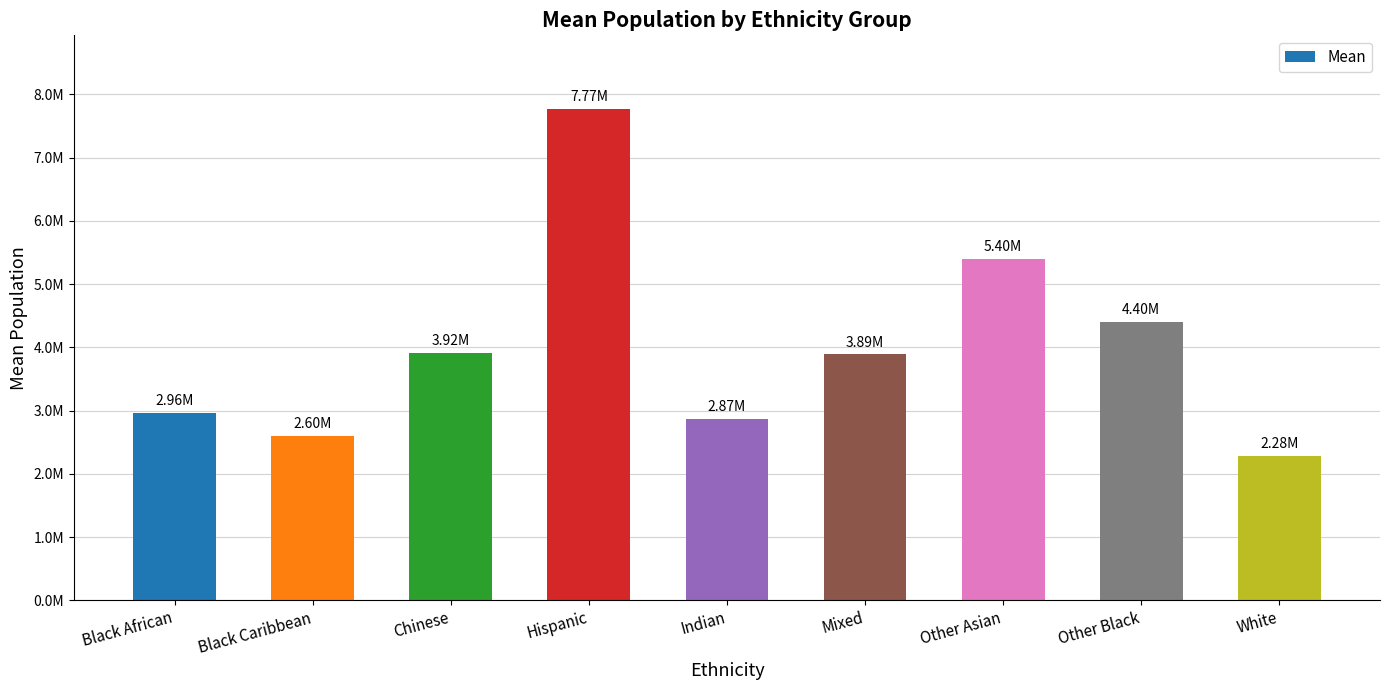

What is the label of the 9th bar from the left?

White